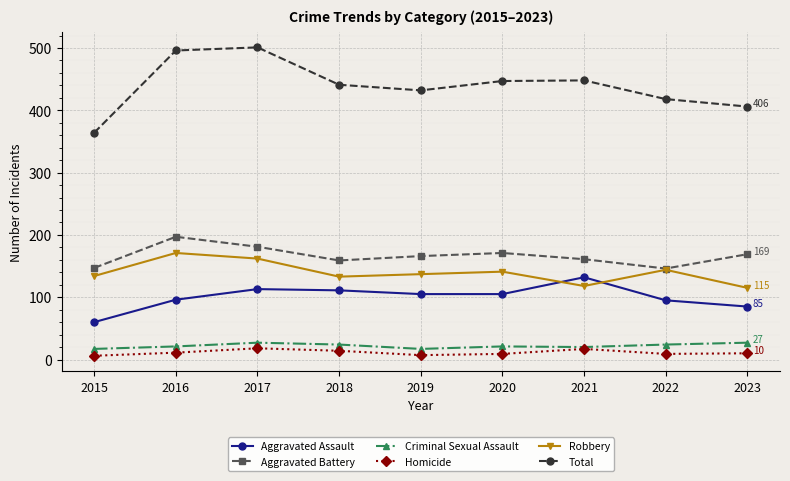

Is it true that Aggravated Assault equals 145 at 2019?

False